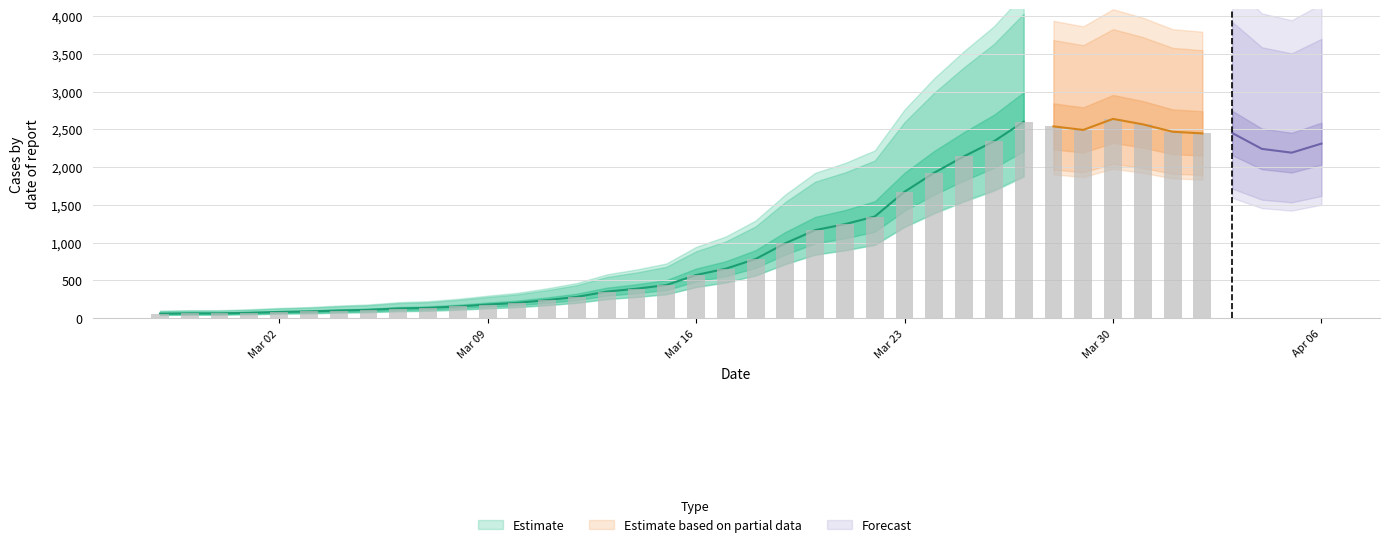

What position from the right is 2020-04-06?

1